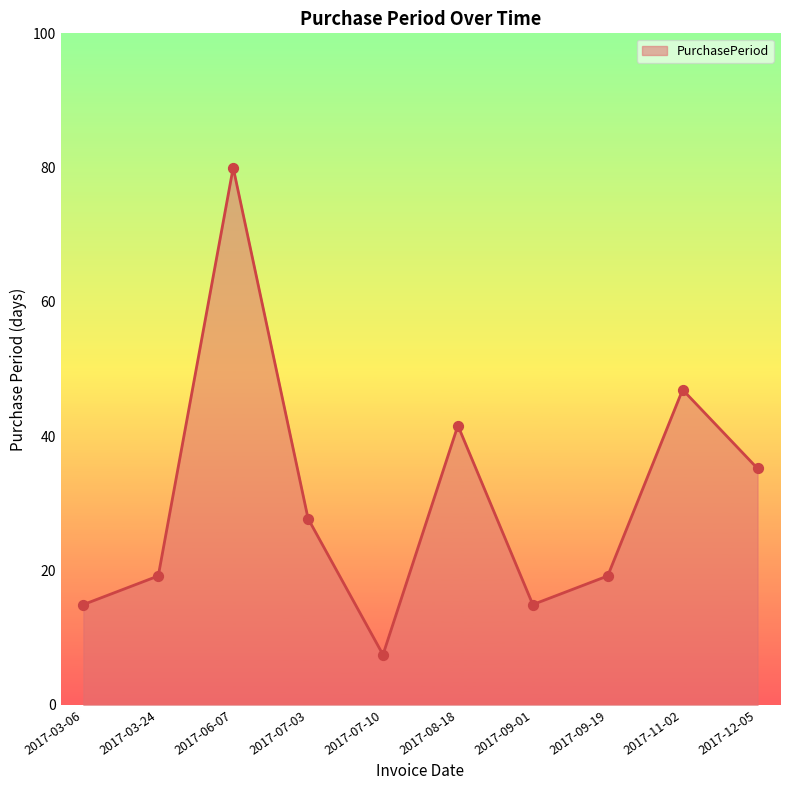

Approximately how many times larger is the value at 2017-11-02 compared to 2017-03-06?

3.1